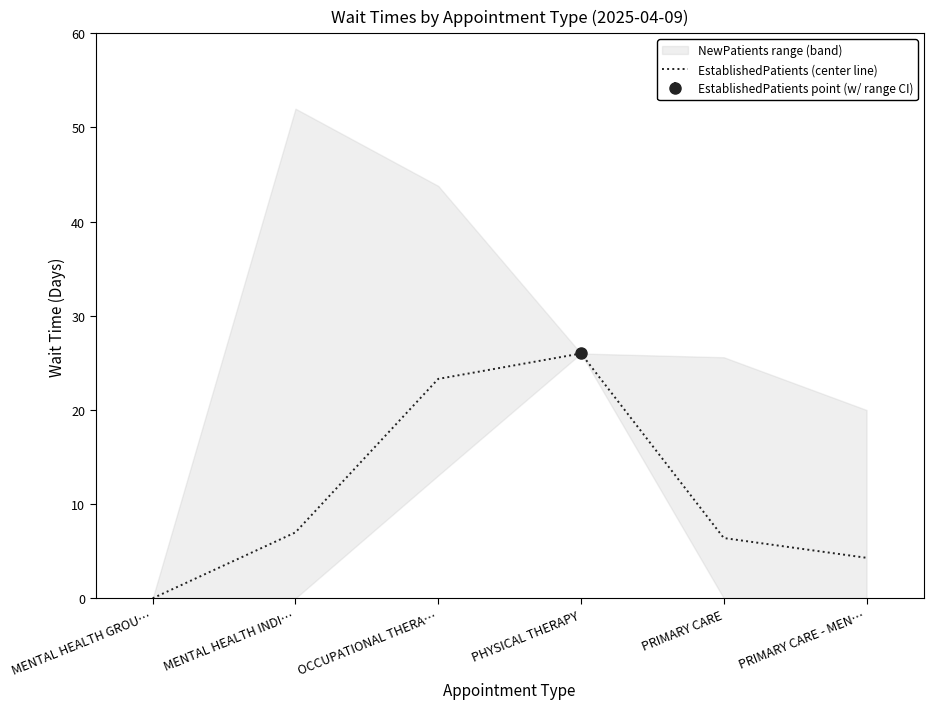

What is the difference between the maximum and minimum values?

26.0